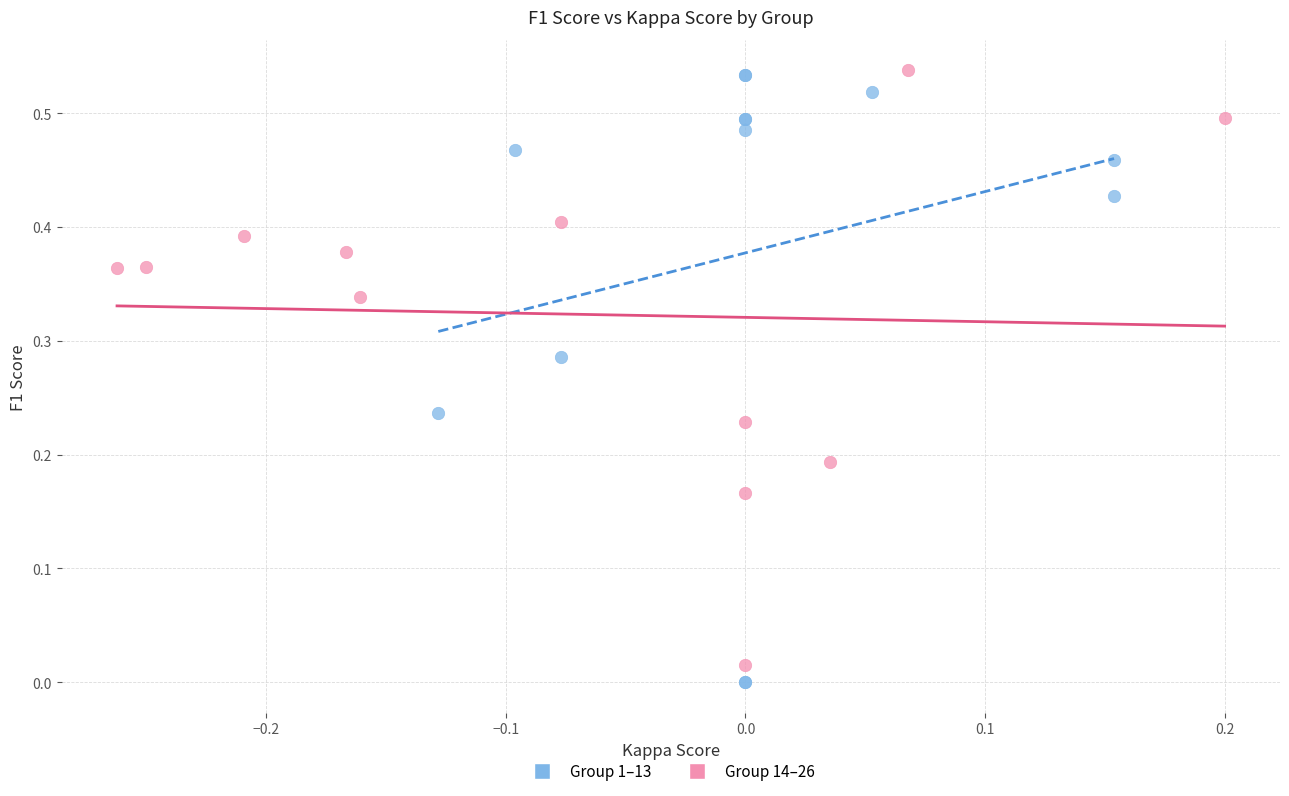

Which series has the widest spread of Y values?

Group 1–13